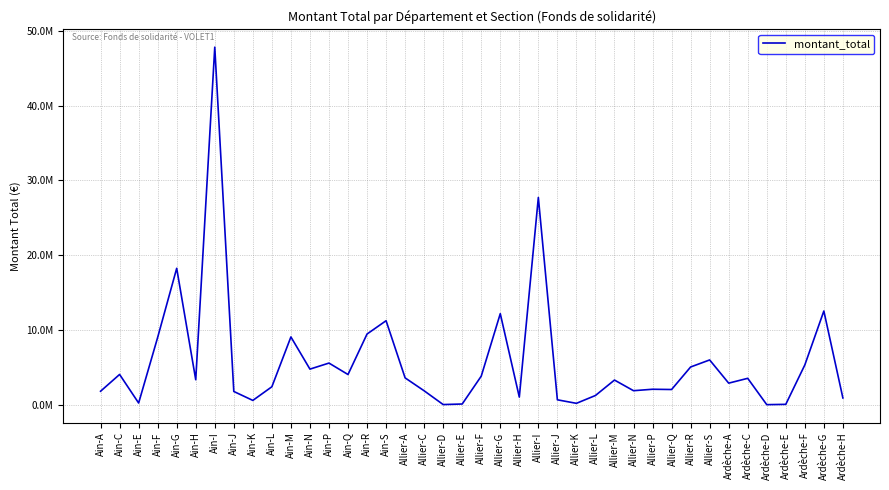

How many points are higher than both their immediate neighbors (excluding endpoints)?

13